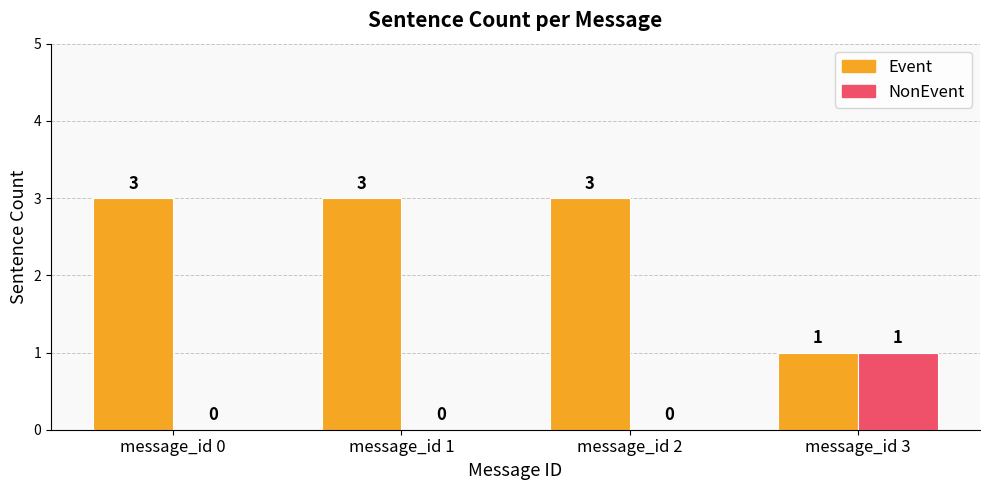

How many NonEvent values are between 0 and 1?

4